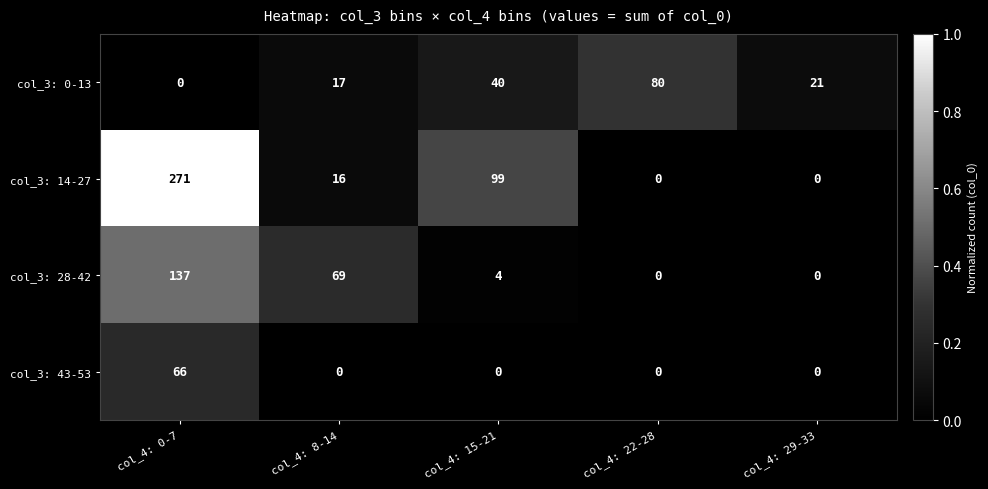

What is the difference between the maximum and minimum values in the col_3: 43-53 series?

66